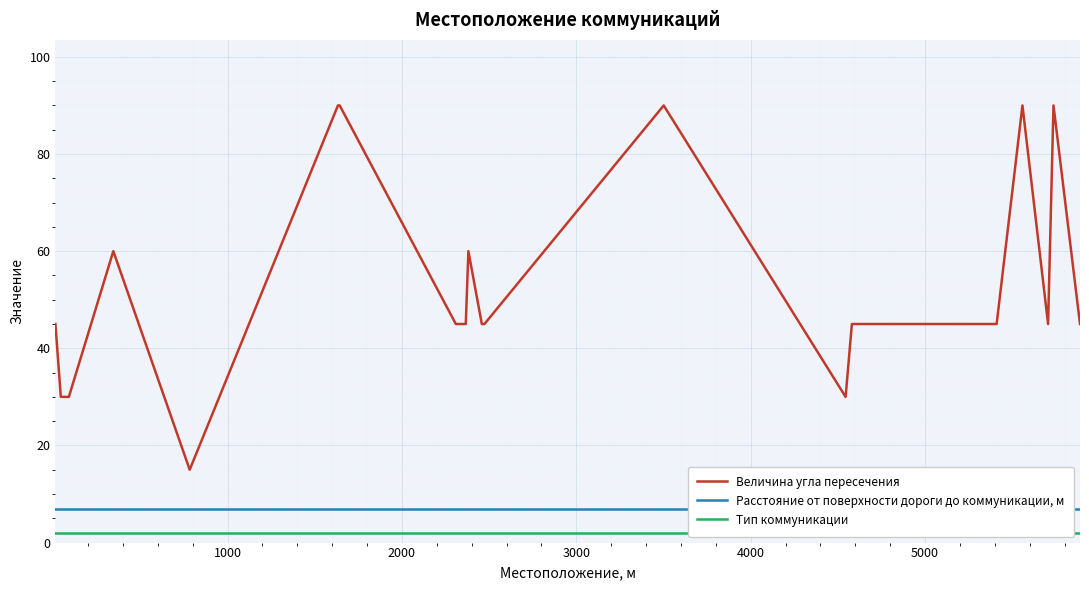

What are all the series names shown in the legend?

Величина угла пересечения, Расстояние от поверхности дороги до коммуникации, м, Тип коммуникации